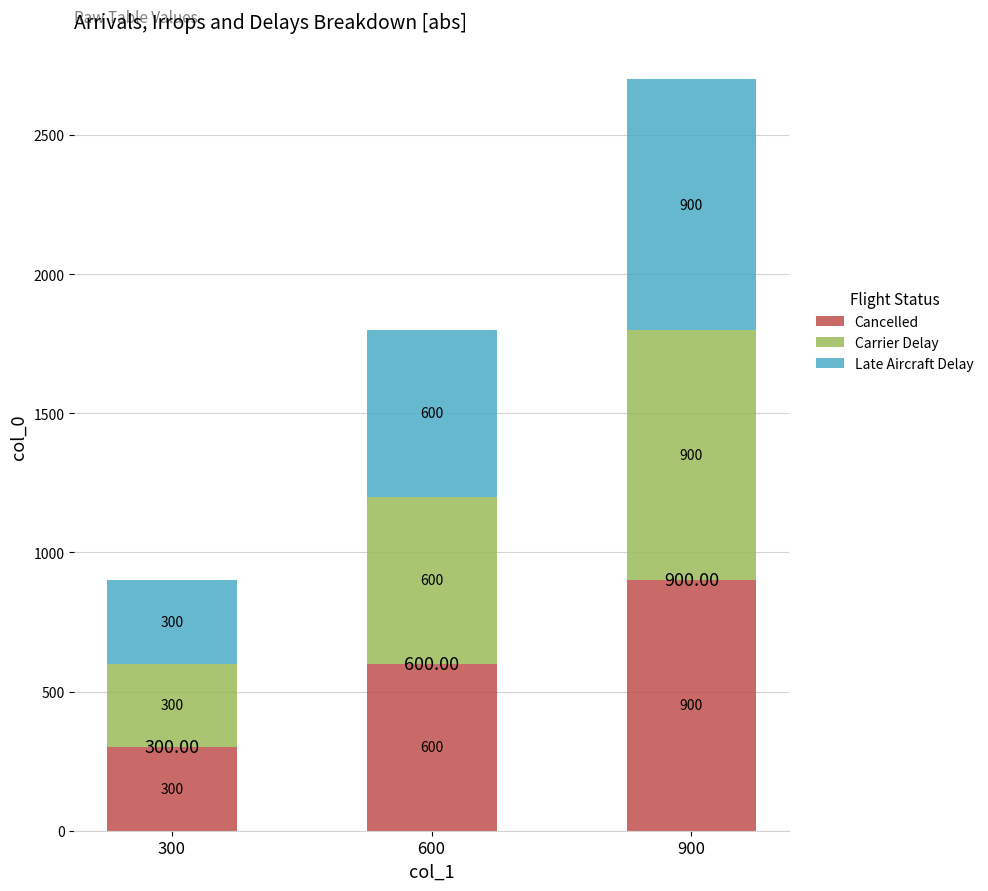

What is the difference between the maximum and second lowest values in the Cancelled series?

300